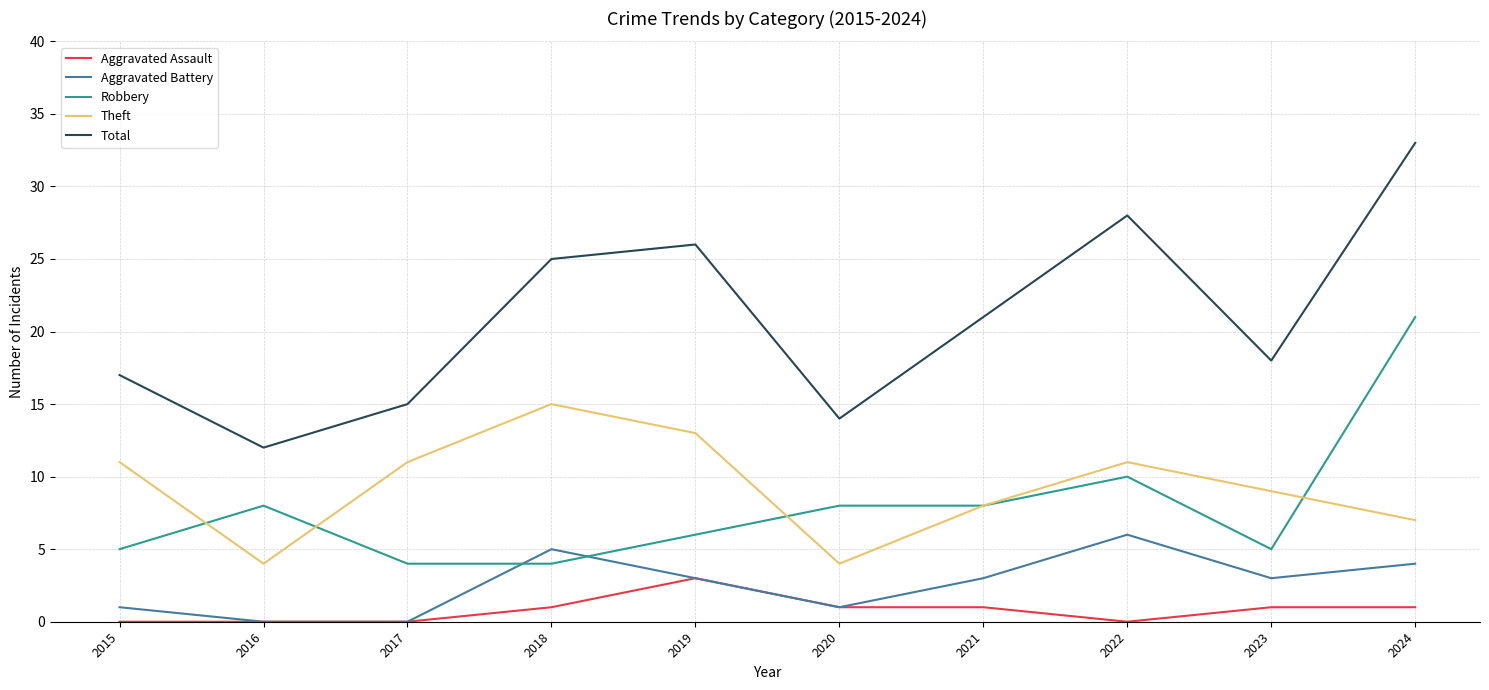

How many distinct data groups are displayed?

5